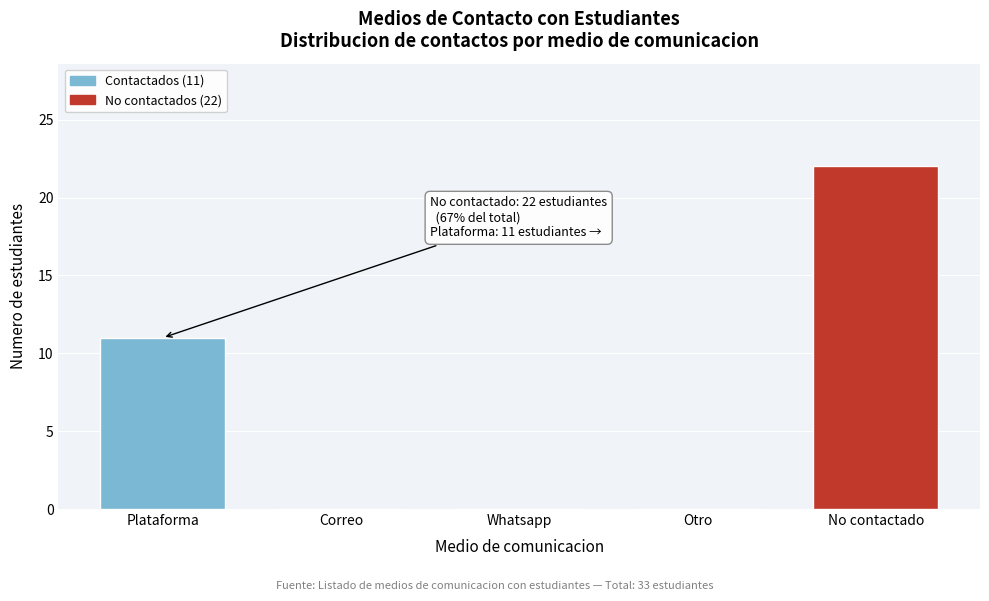

Reading left to right, extract all data points from this chart.

Plataforma=11	Correo=0	Whatsapp=0	Otro=0	No contactado=22